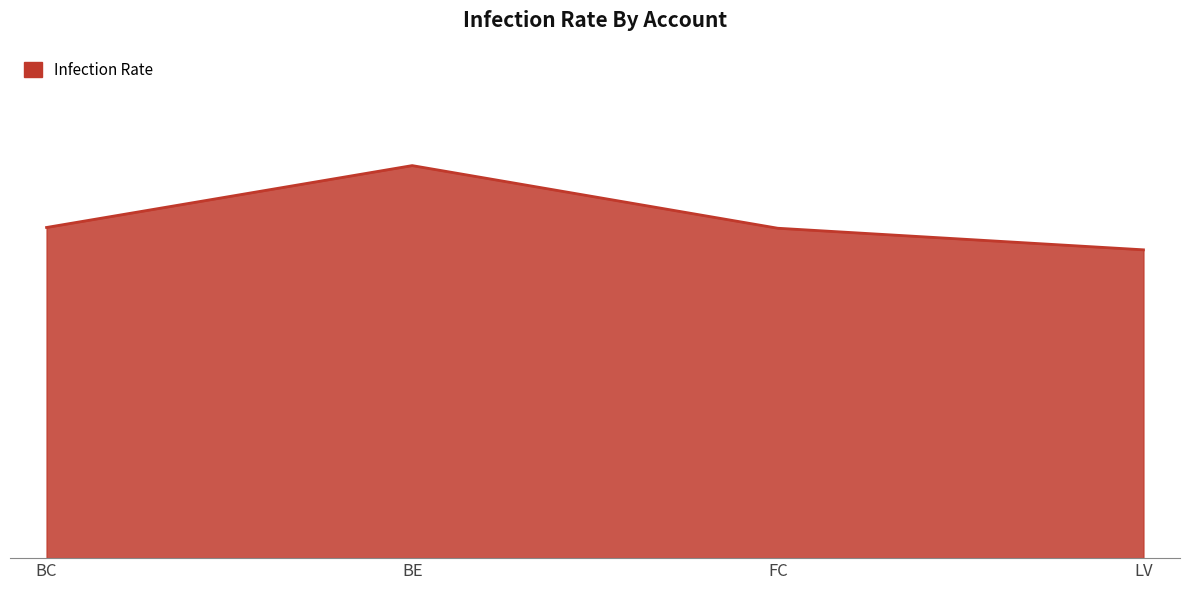

Between FC and LV, which is larger?

FC